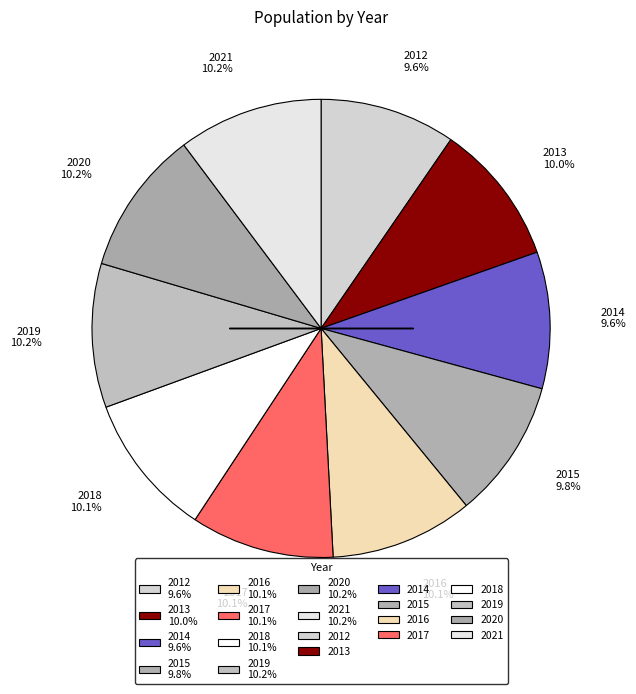

Does 2018 10.1% represent more than half of the total?

No